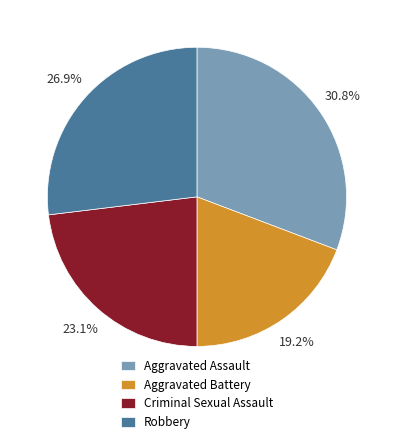

How much of the chart is everything except Robbery?

73.1%